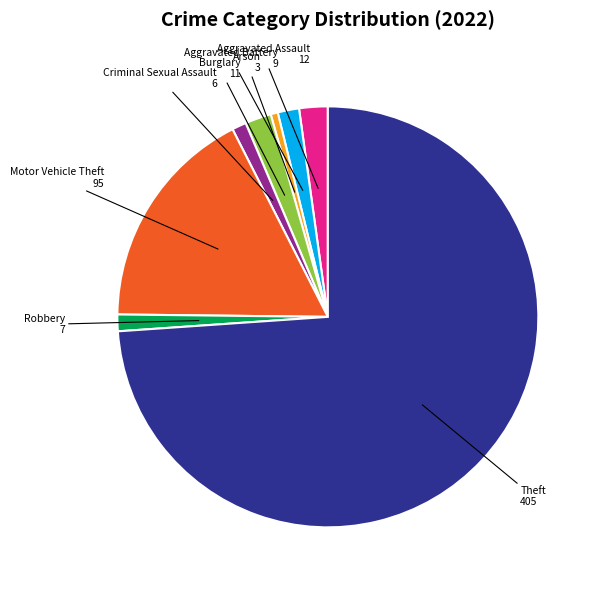

Is there a majority slice in this chart?

Yes